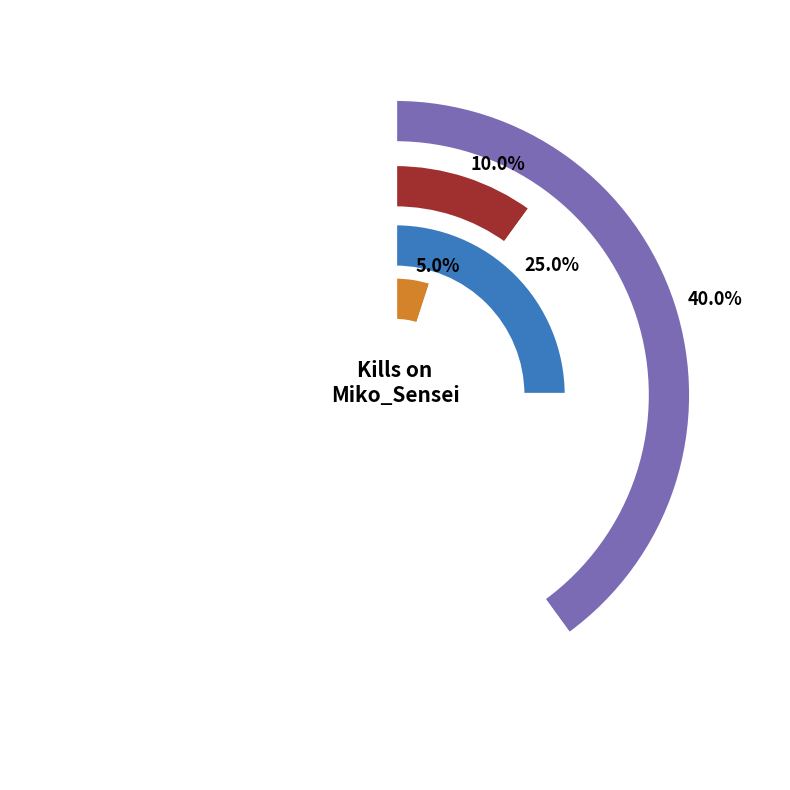

Which has a higher value, Mrcle5000 or anar0322?

anar0322